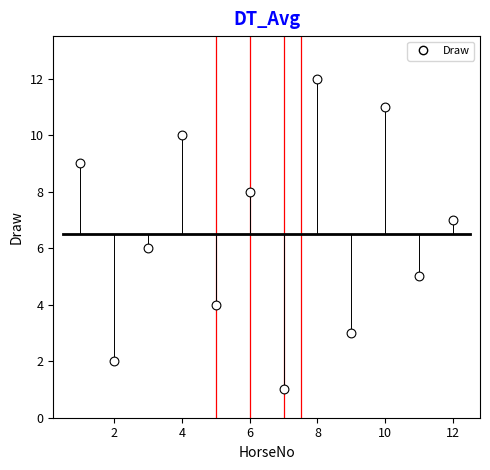

What is the range of X values (max minus min)?

11